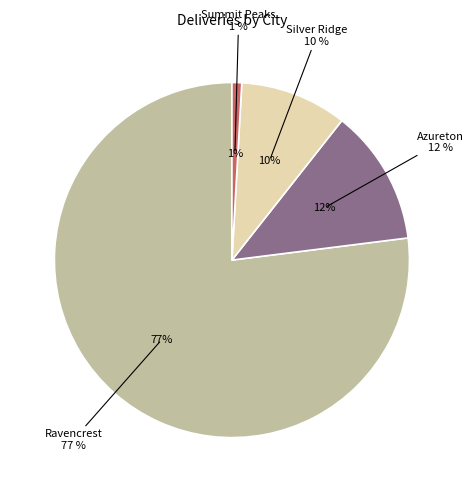

Combined, what portion of the pie is Silver Ridge and Azureton?

22.1%